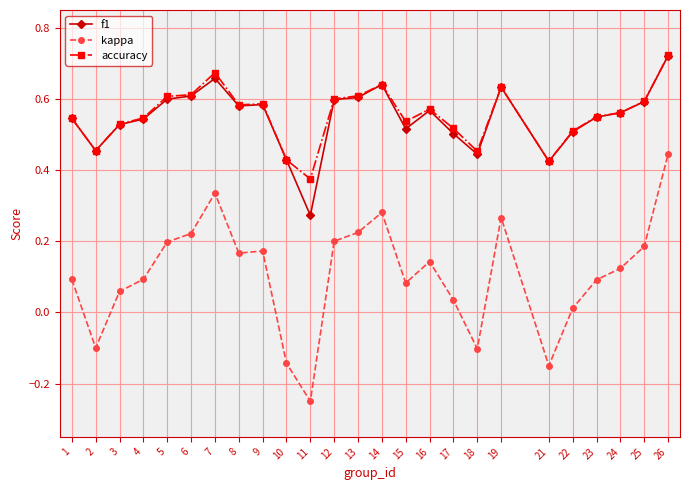

What are all the series names shown in the legend?

f1, kappa, accuracy